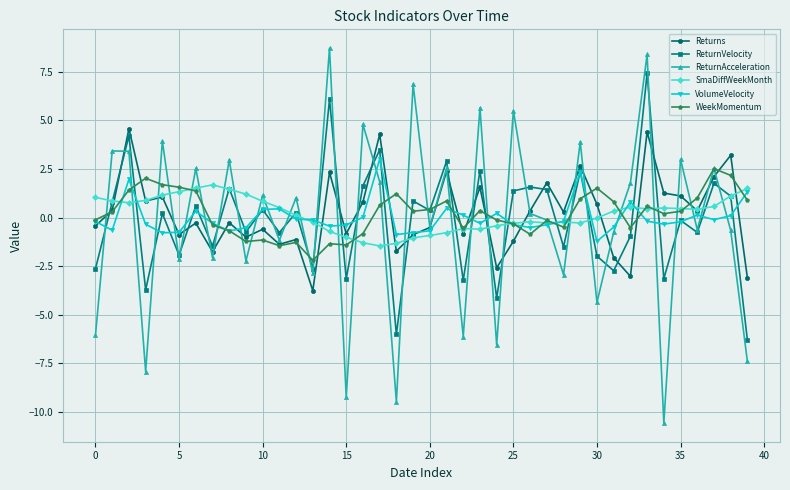

Which series has the largest range (max minus min)?

ReturnAcceleration